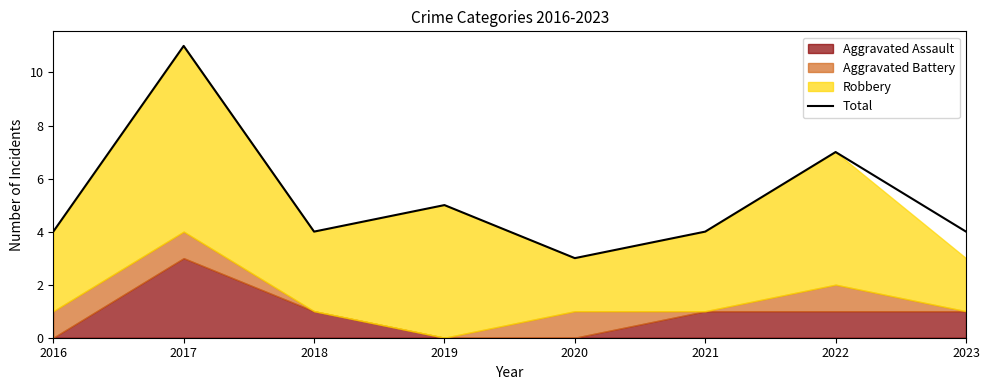

The chart shows a value of 3 at 2020. True or false?

True